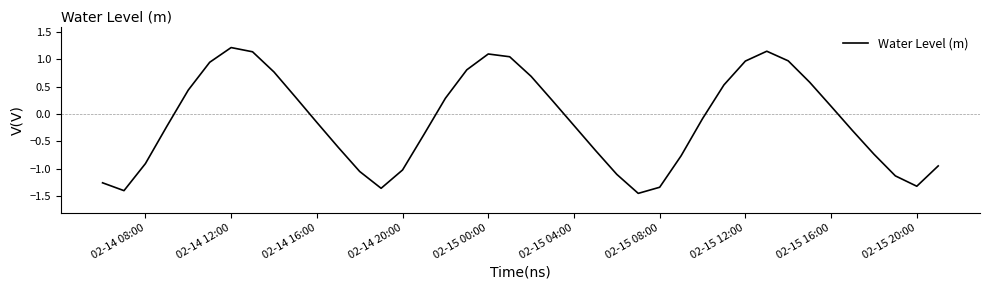

What is the greatest value displayed?

1.2